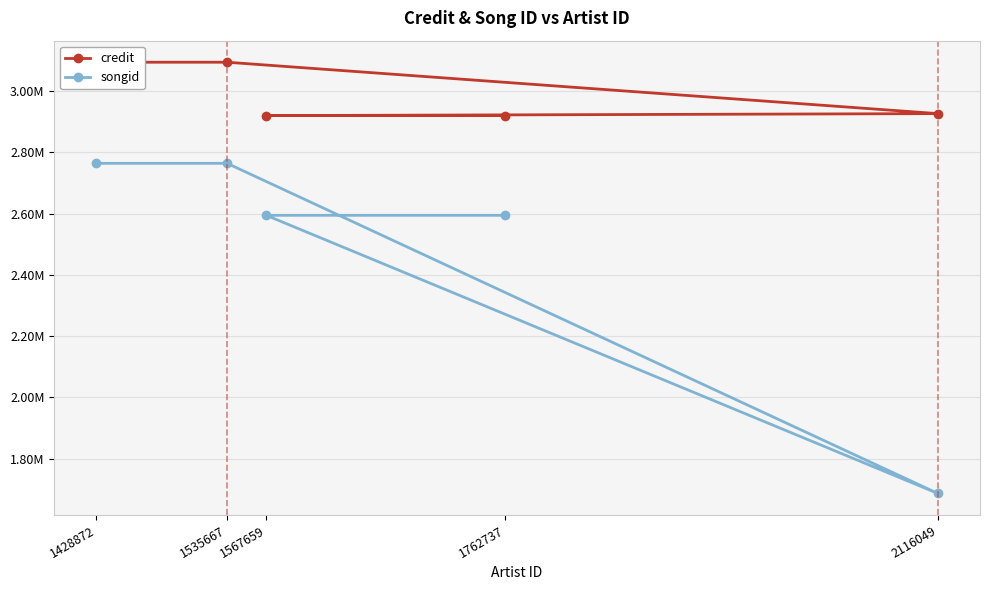

Is this an area chart (filled region under the line)?

No